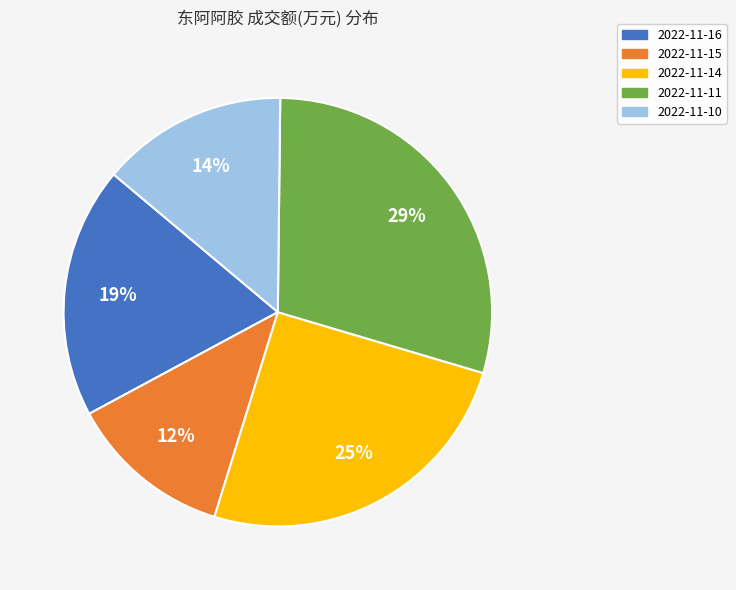

Which category has the biggest portion of the pie?

2022-11-11